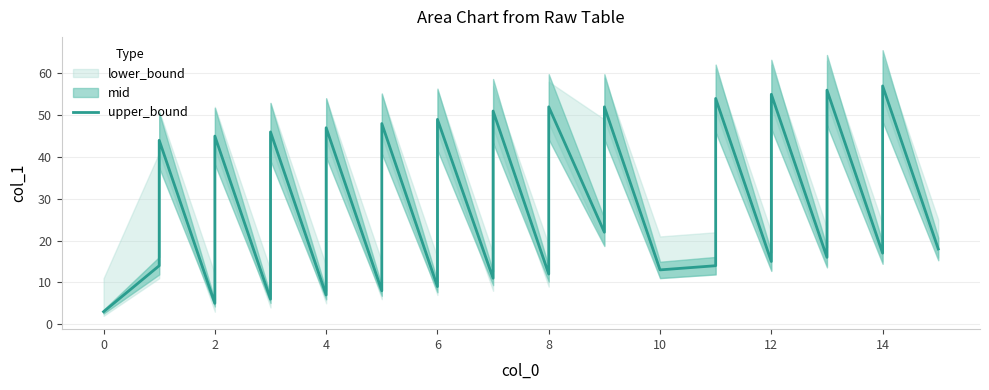

True or false: the data shows 84 at 12.

False